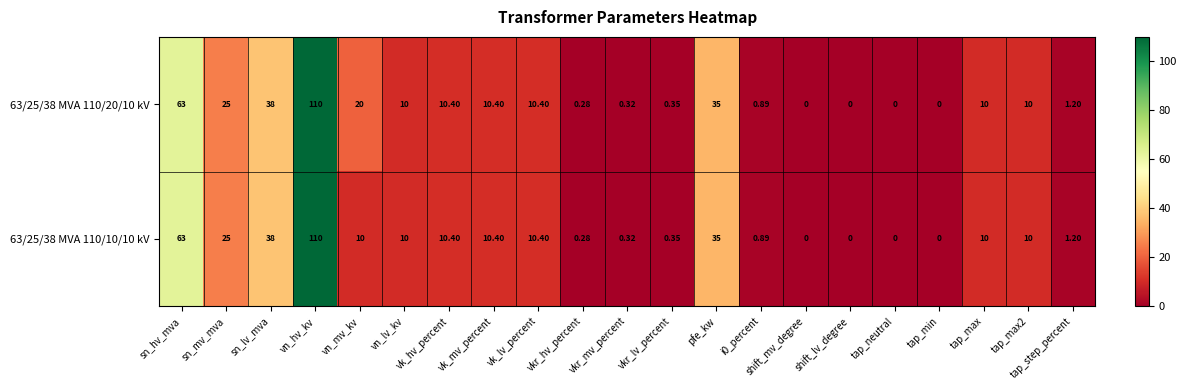

Is the value of 63/25/38 MVA 110/20/10 kV at vkr_lv_percent greater than the value of 63/25/38 MVA 110/10/10 kV at vn_lv_kv?

No